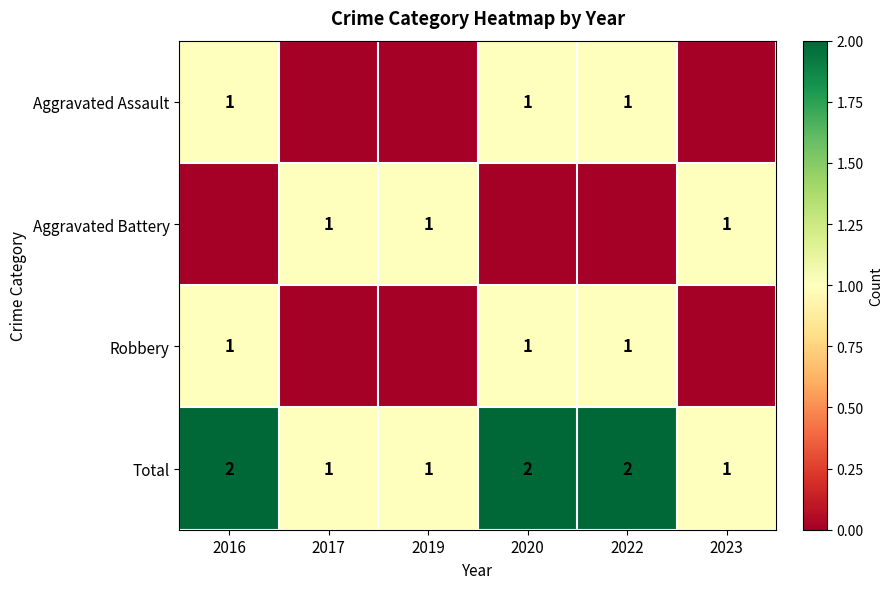

True or false: Aggravated Battery has a value of 1 at 2017.

True